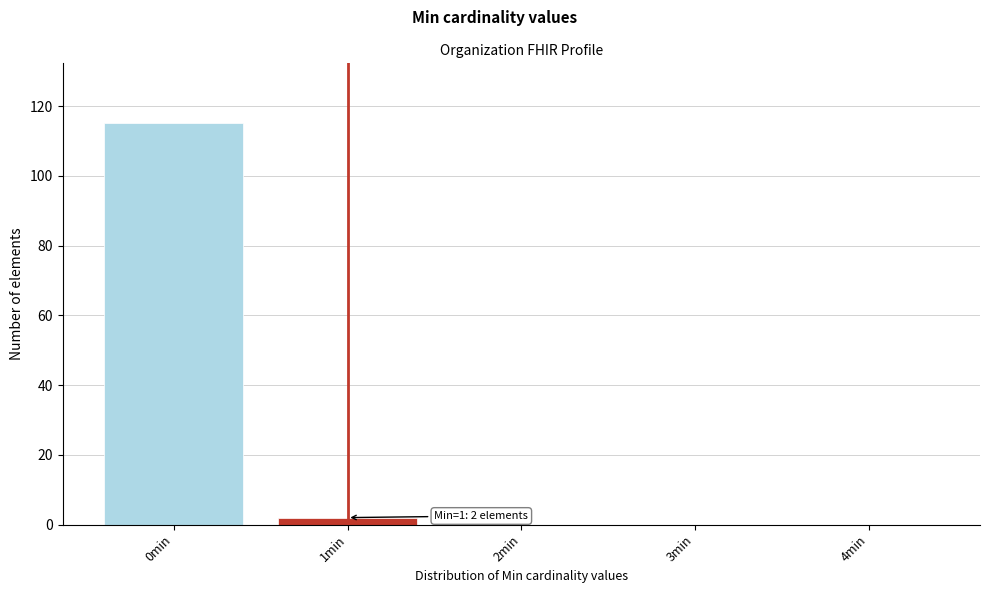

Reading right to left, extract all data points from this chart.

4min=0	3min=0	2min=0	1min=2	0min=115